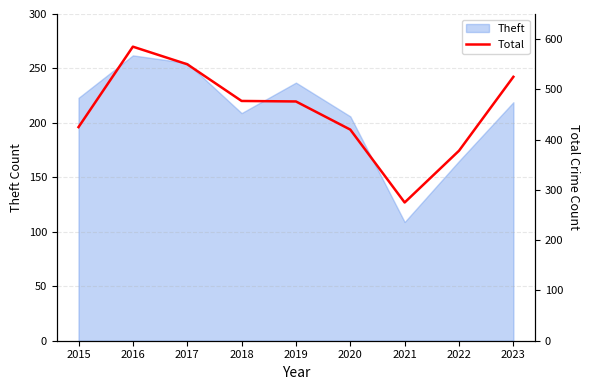

Which category has the lowest value across all series?

2021